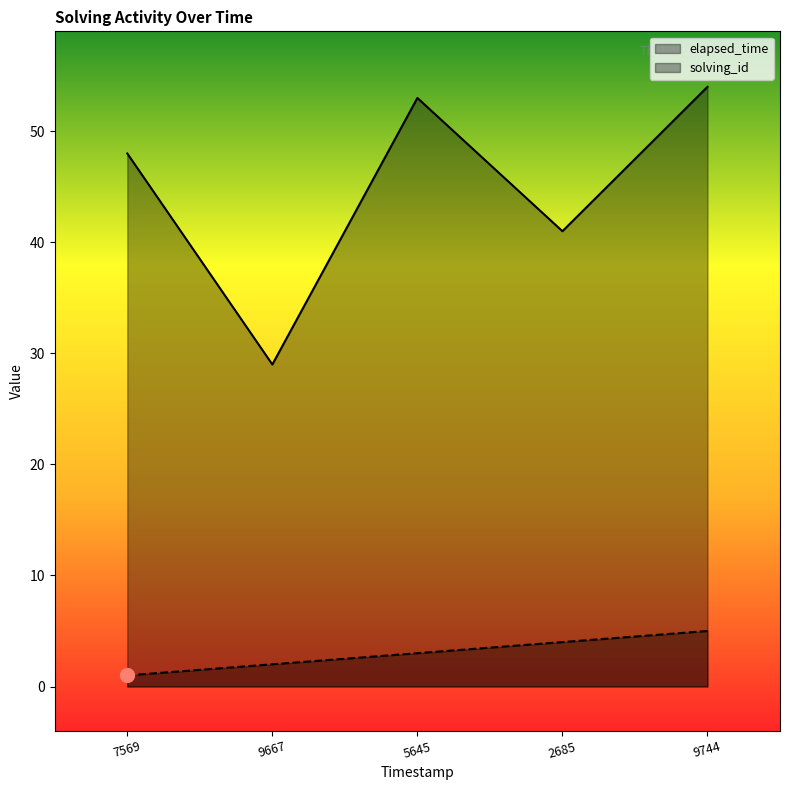

Rank the series by their average value, from lowest to highest.

solving_id, elapsed_time